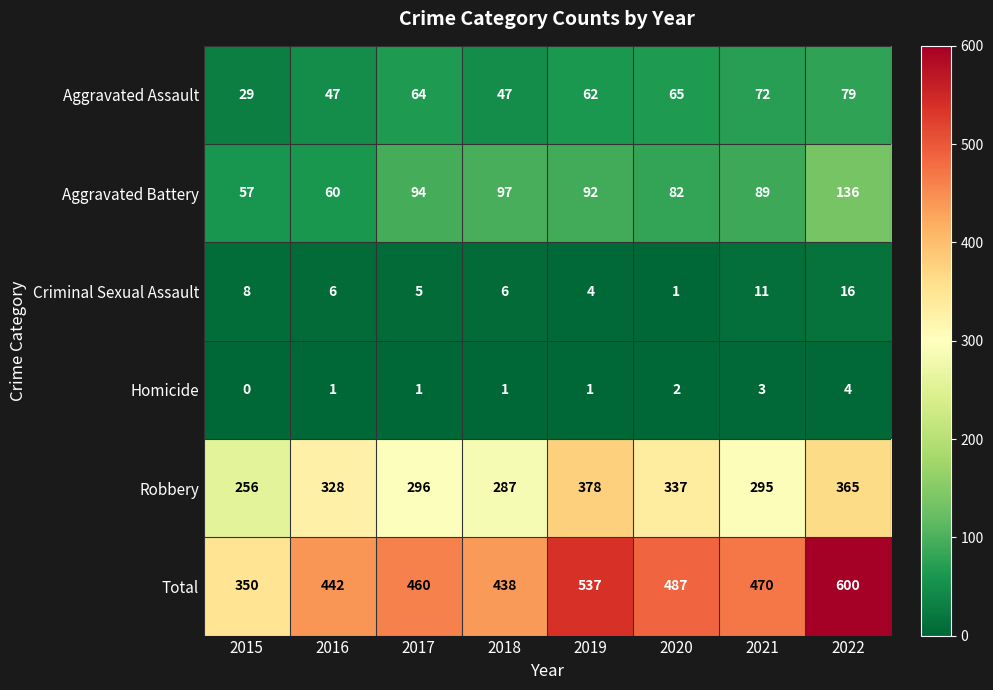

Which series has the widest spread of values?

Total